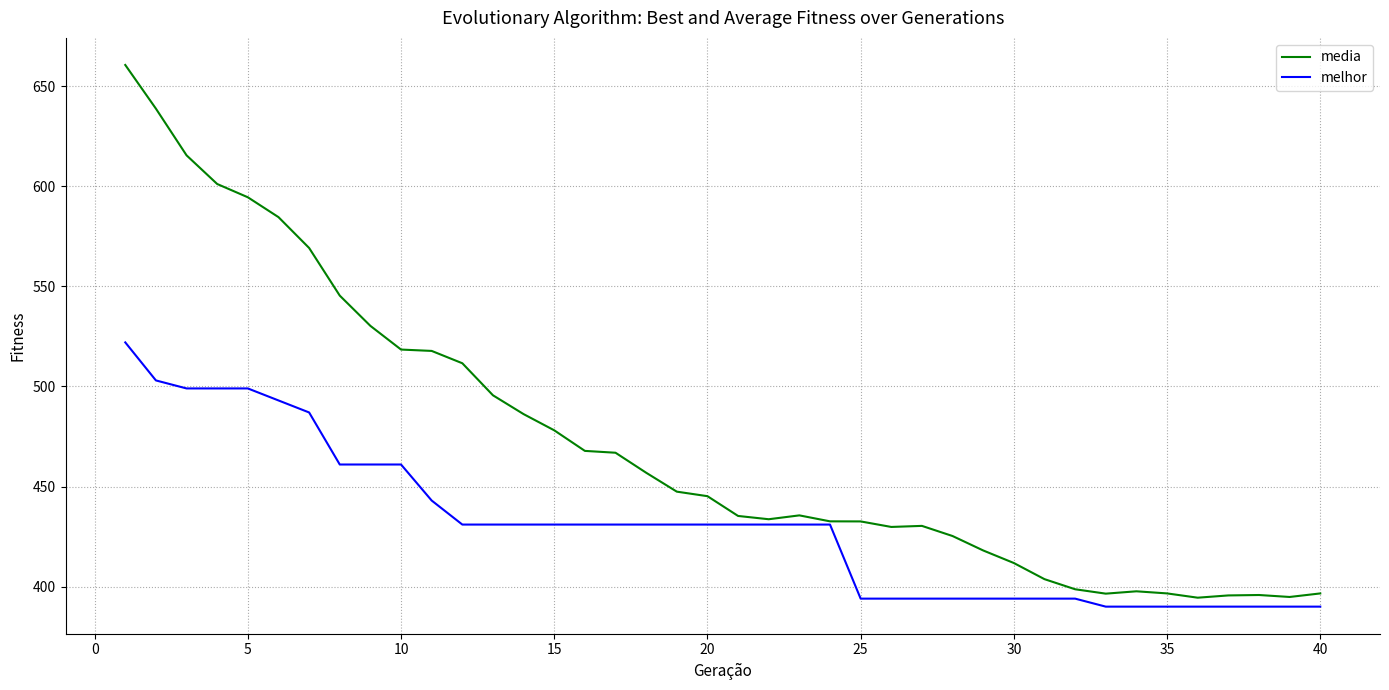

Which series has the largest total across all categories?

media